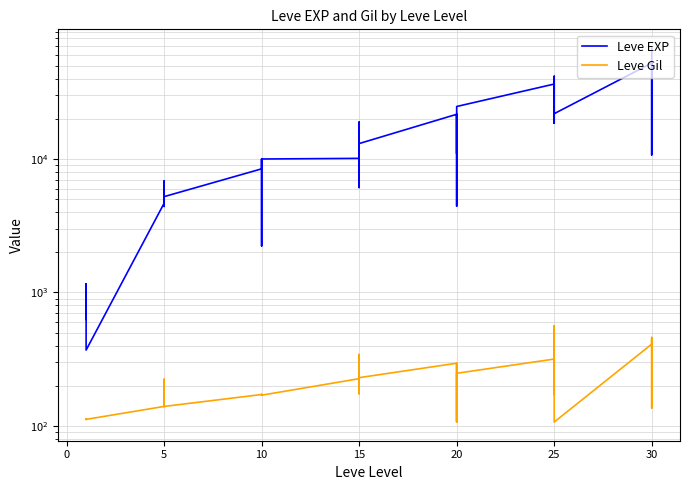

What are all the series names shown in the legend?

Leve EXP, Leve Gil